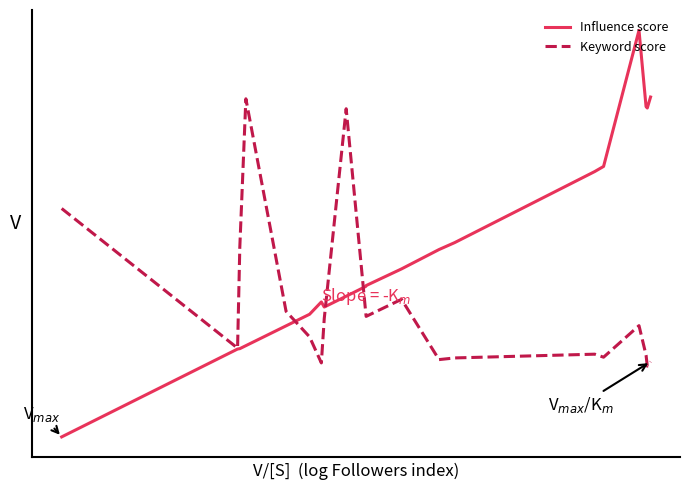

What is the value of the Keyword score point at the 6th from the left?

33.6